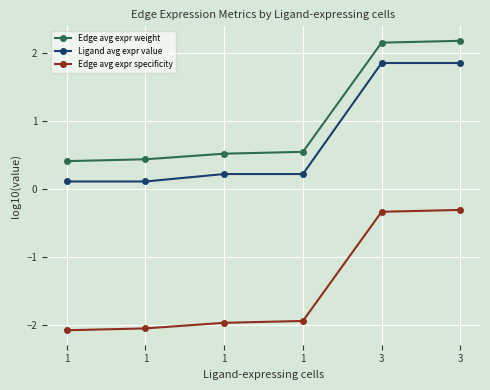

Which series has the largest total across all categories?

Edge avg expr weight